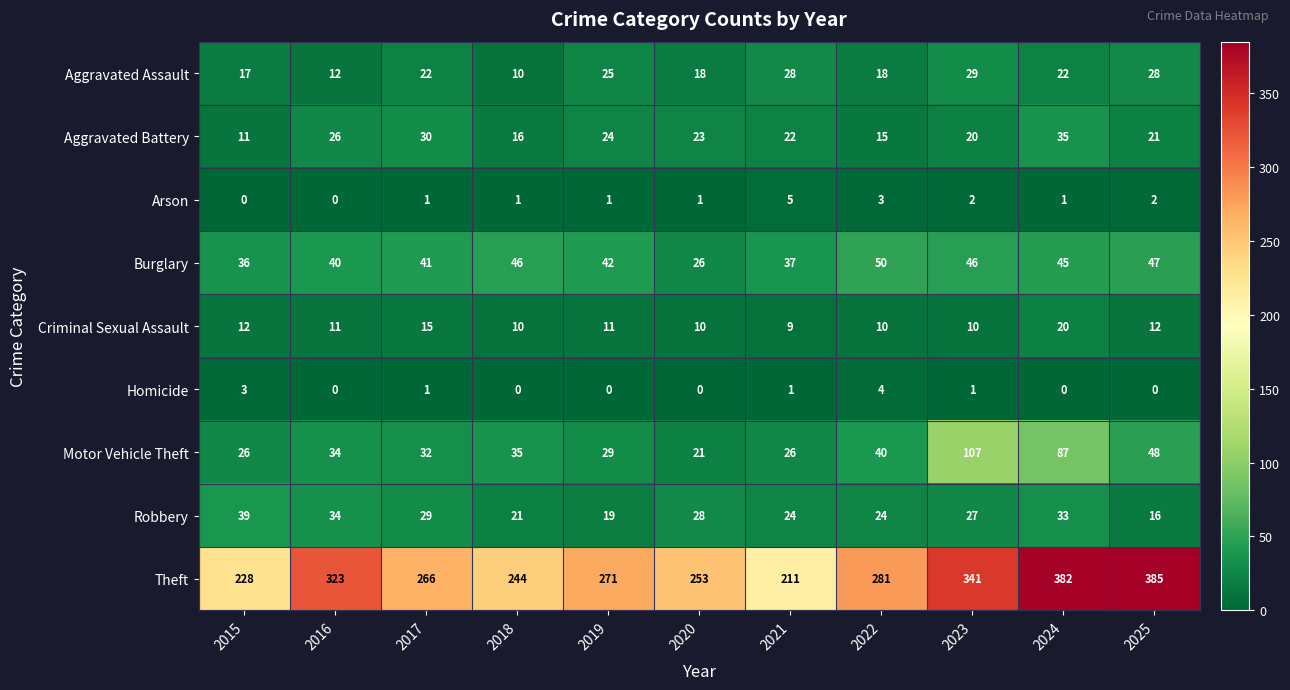

Between 2018 and 2019, which series saw the biggest shift?

Theft